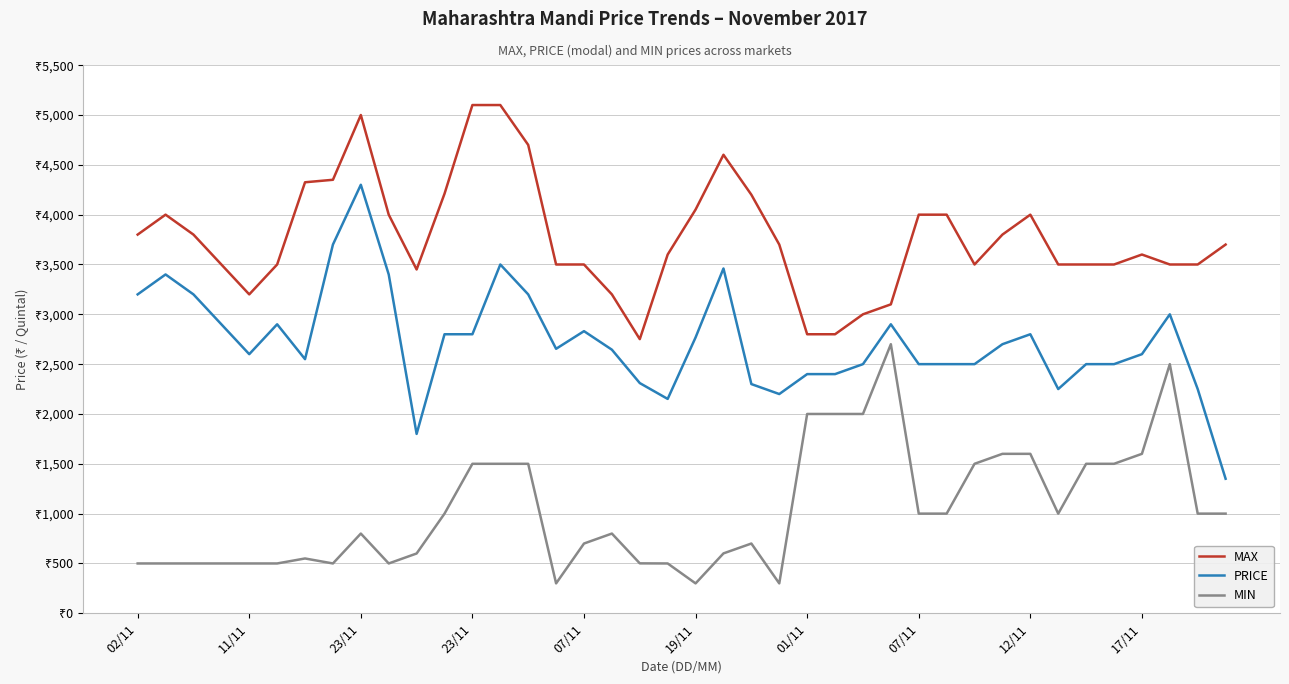

True or false: PRICE and MIN intersect in this chart.

False